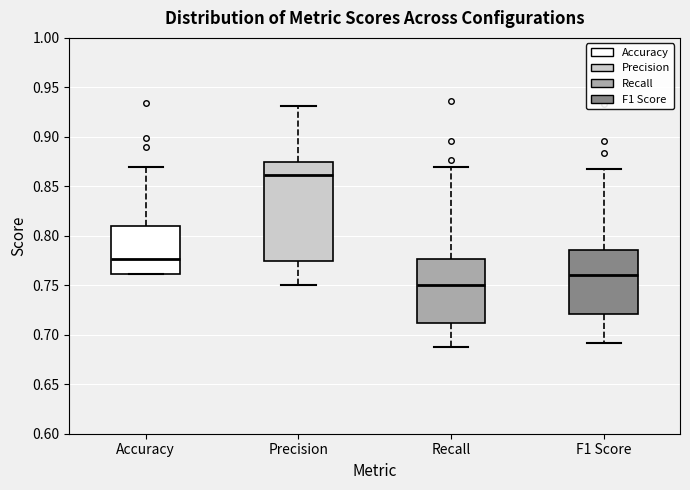

Reading left to right, read every box against the y-axis: the position of its median line, the range the box covers, and the ends of its whiskers. The values are not printed on the chart, so give them approximately, as read against the axis.

Accuracy: median 0.775, box 0.760 to 0.810, whiskers 0.760 to 0.870
Precision: median 0.860, box 0.775 to 0.875, whiskers 0.750 to 0.930
Recall: median 0.750, box 0.710 to 0.775, whiskers 0.690 to 0.870
F1 Score: median 0.760, box 0.720 to 0.785, whiskers 0.690 to 0.870